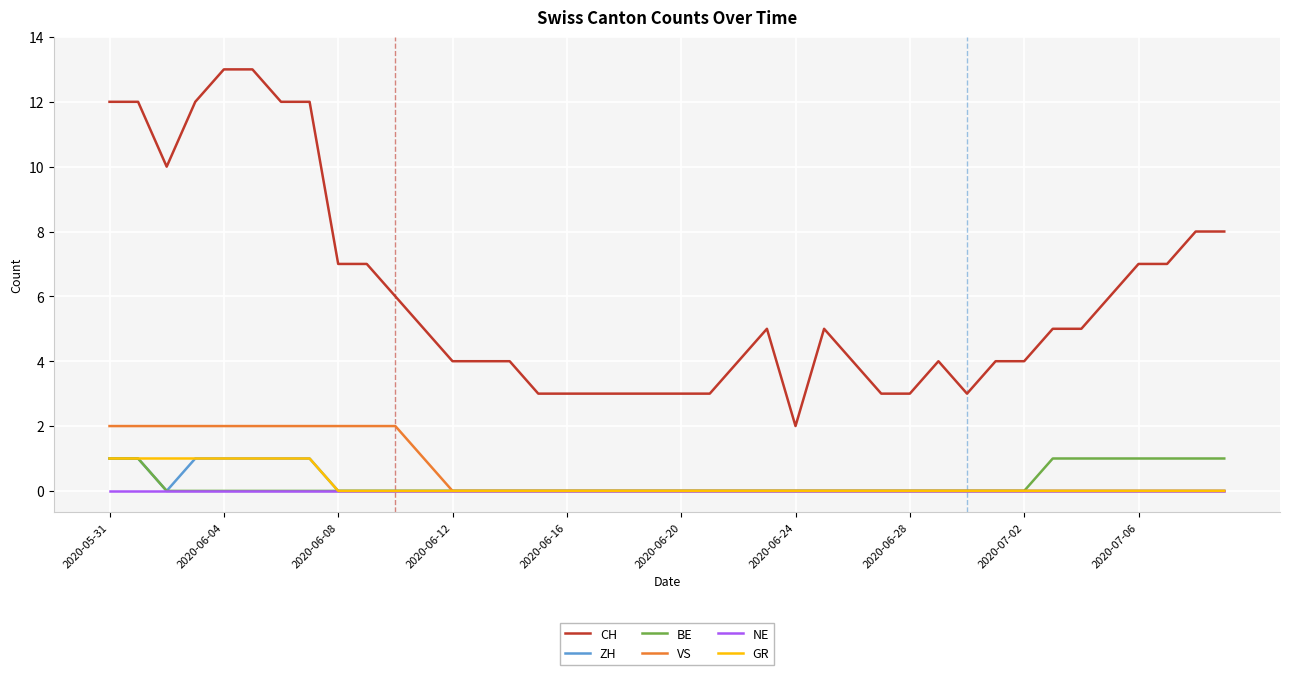

Which series has the largest range (max minus min)?

CH